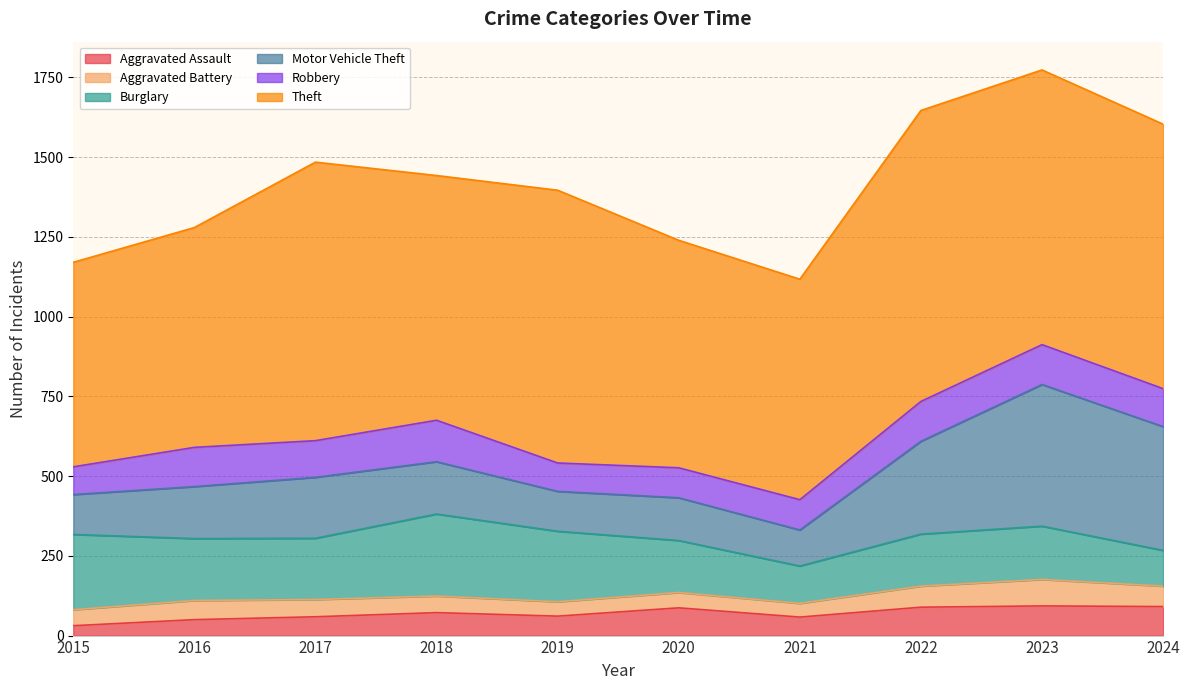

Does the chart display data point markers on the line(s)?

No